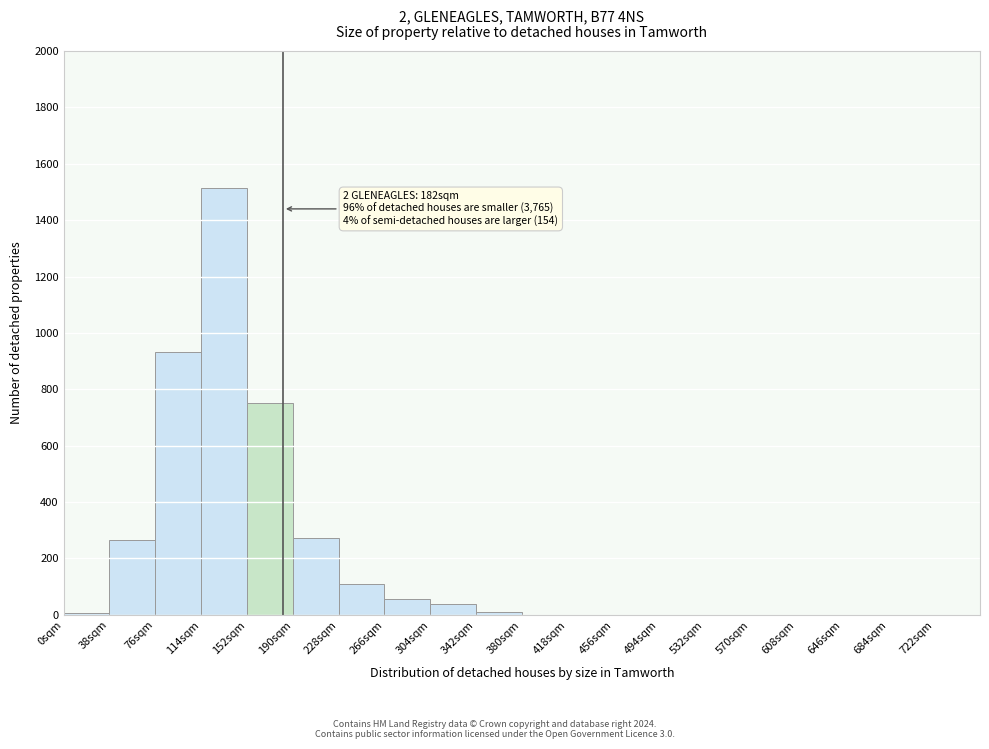

Which range on the x-axis has the tallest bar?

114 to 152